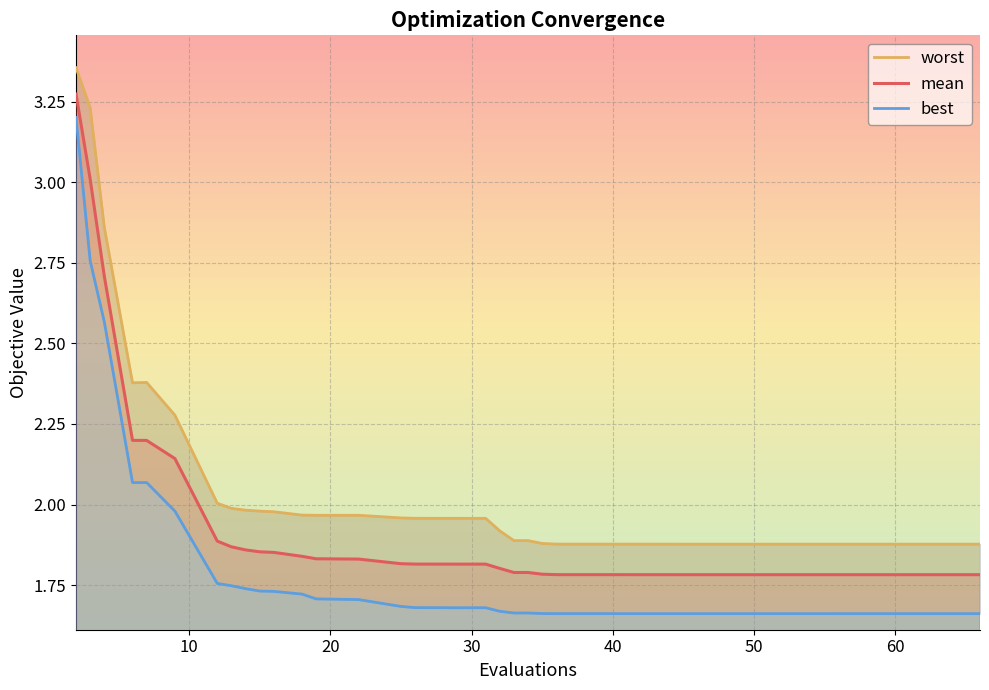

Is it true that mean equals 2.9 at 40?

False